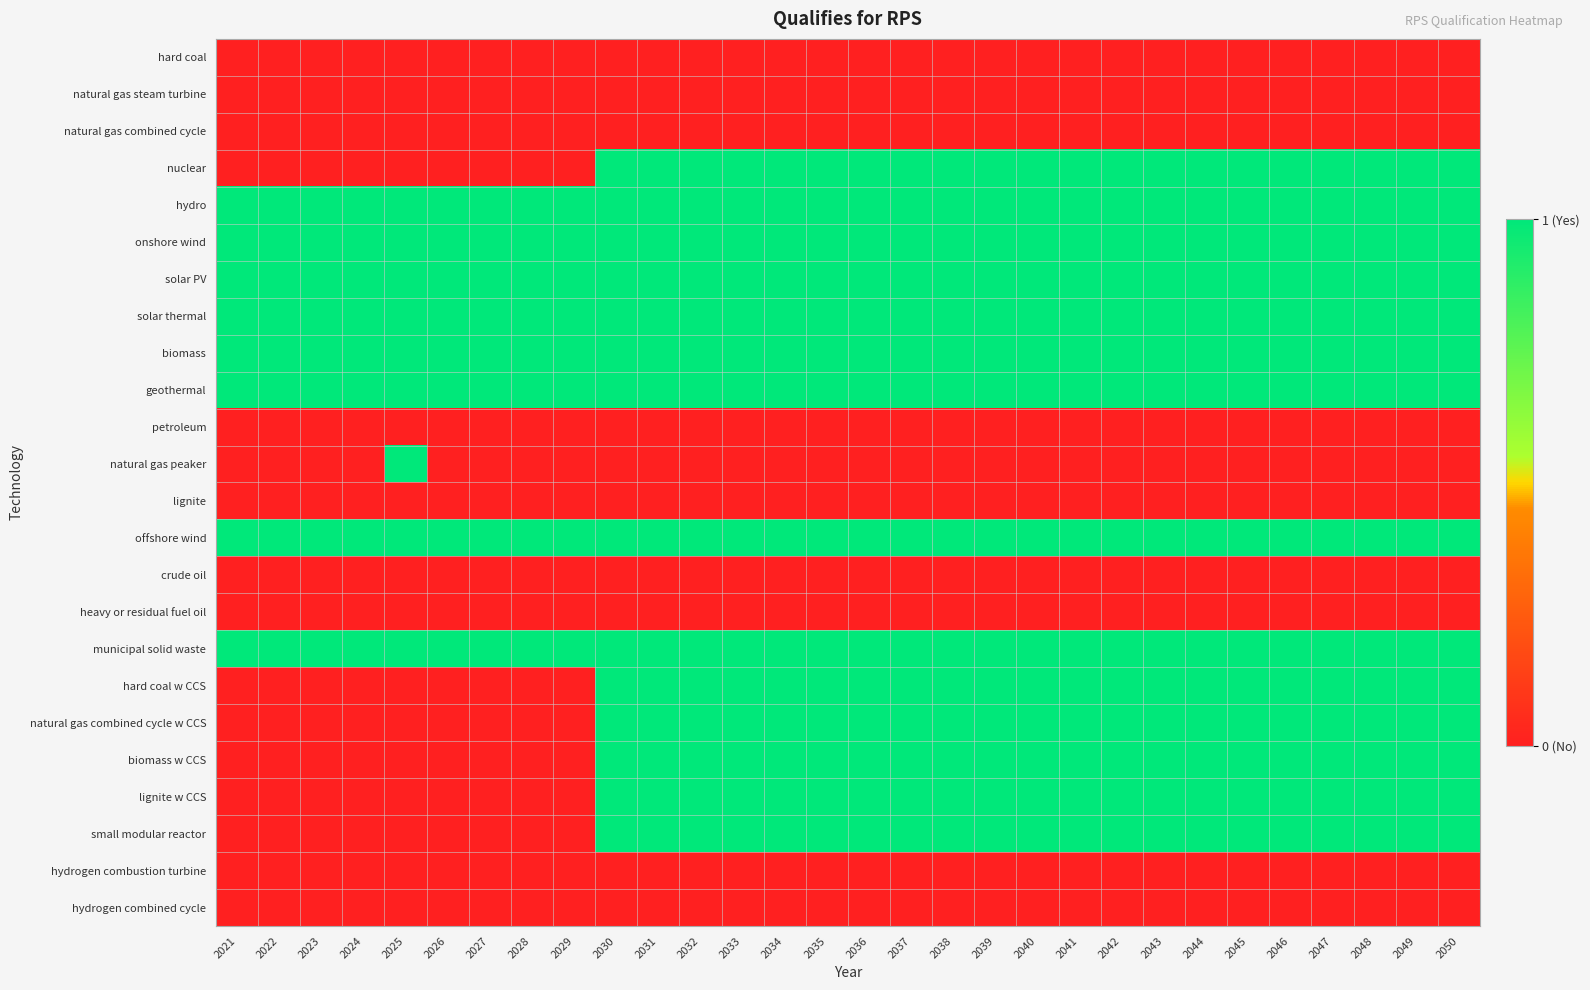

Between 2028 and 2027, which is larger?

2028